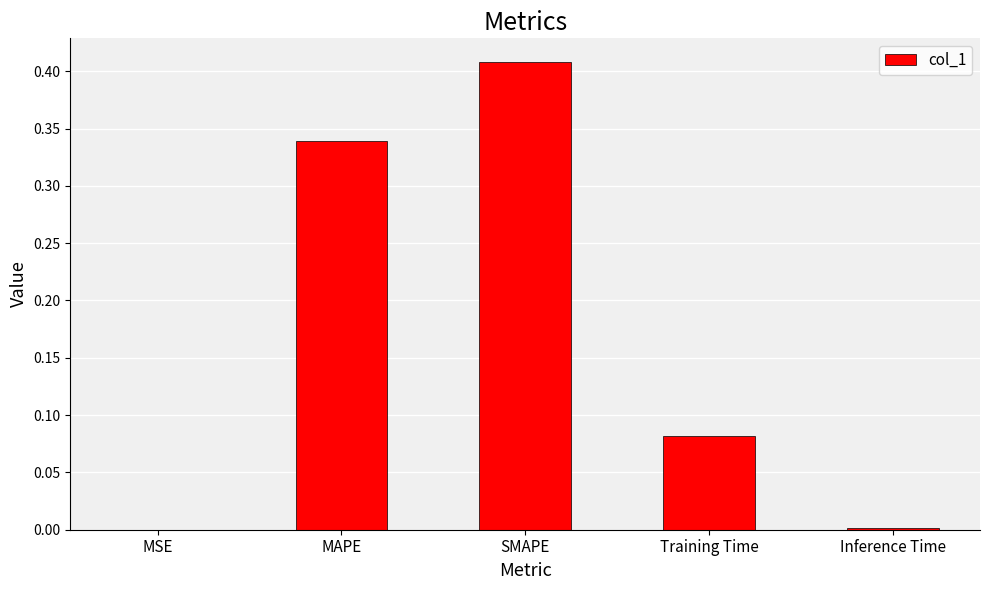

Which category has the highest value across all series?

SMAPE